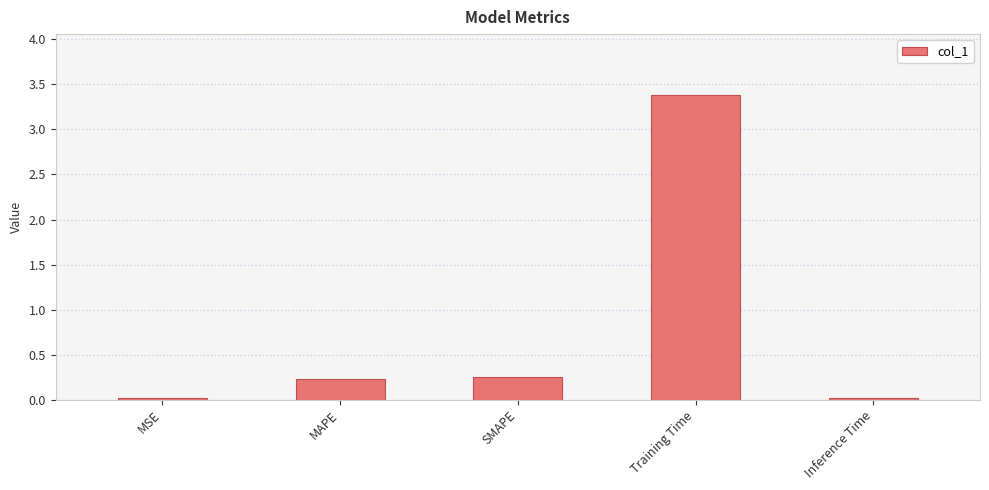

What is the label of the 3rd bar from the right?

SMAPE